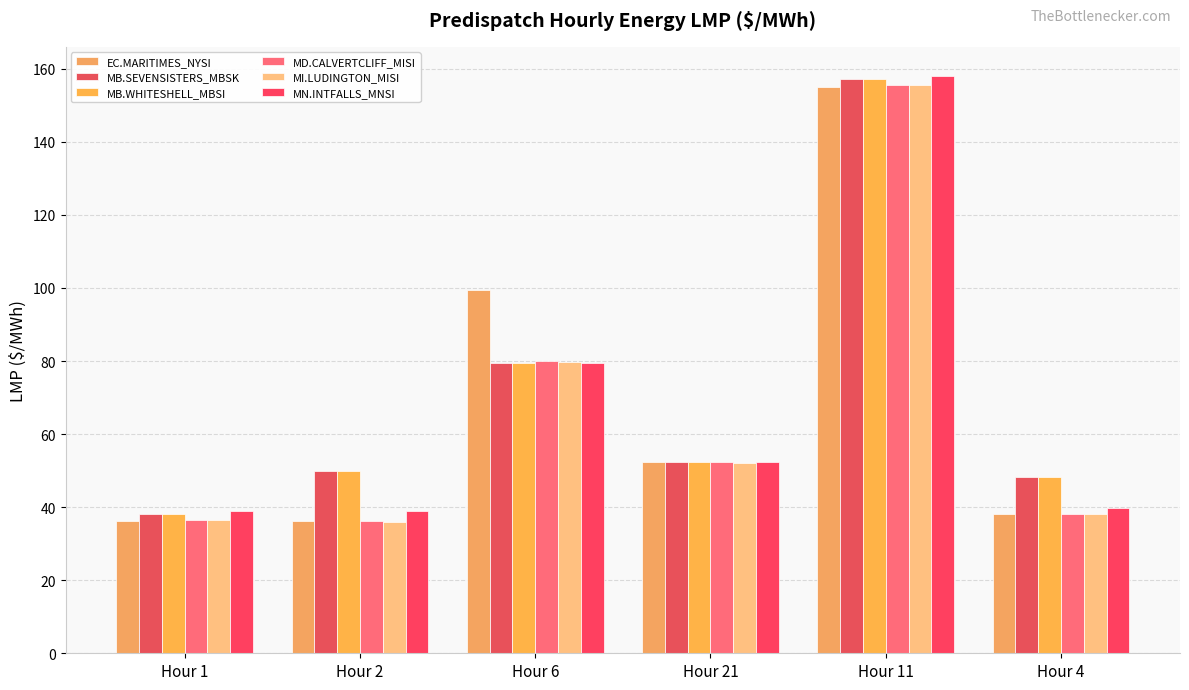

Is the value of MI.LUDINGTON_MISI at Hour 2 greater than the value of MN.INTFALLS_MNSI at Hour 2?

No